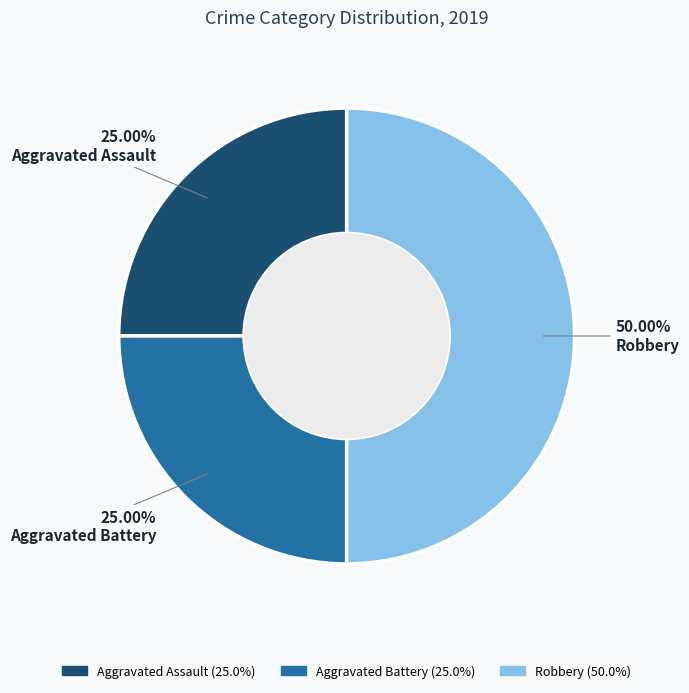

True or false: Robbery accounts for 40% of the total.

False